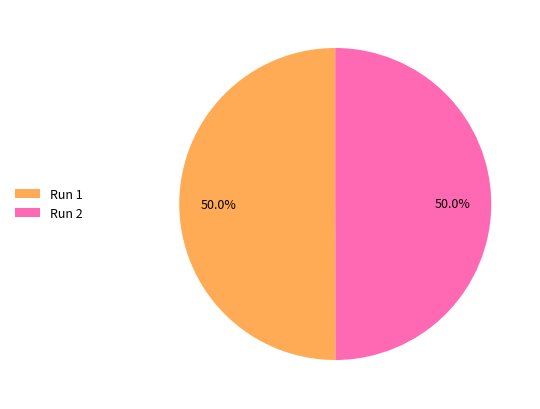

To the nearest percent, what is the average slice percentage?

50%